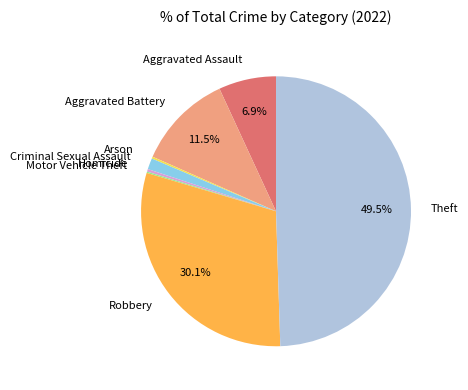

Does Homicide represent more than half of the total?

No